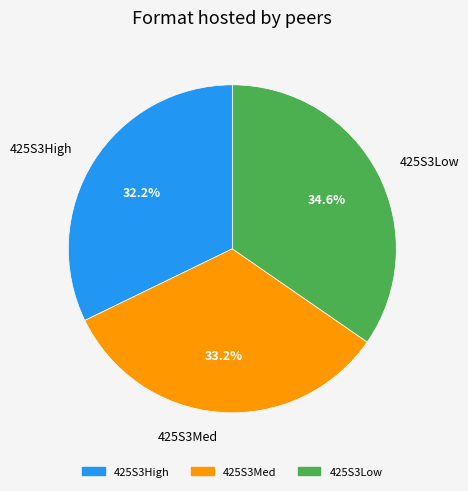

To the nearest percent, what percentage of the pie is 425S3Low?

35%